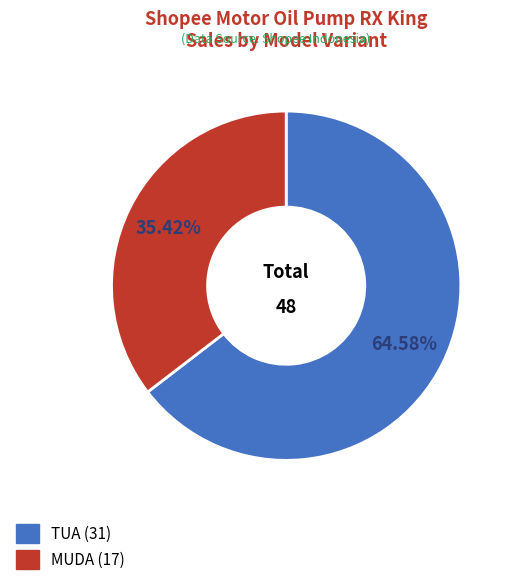

Is it true that MUDA is 49% of the pie?

False